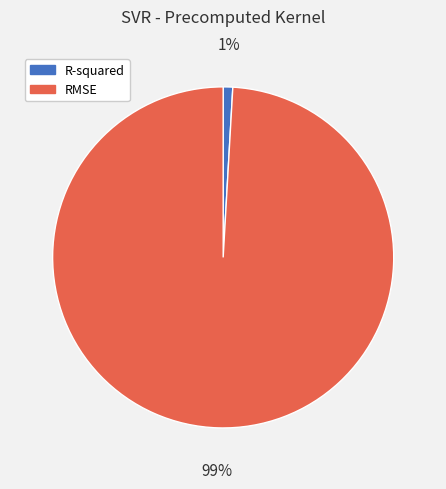

Rank the categories by value from highest to lowest.

RMSE, R-squared